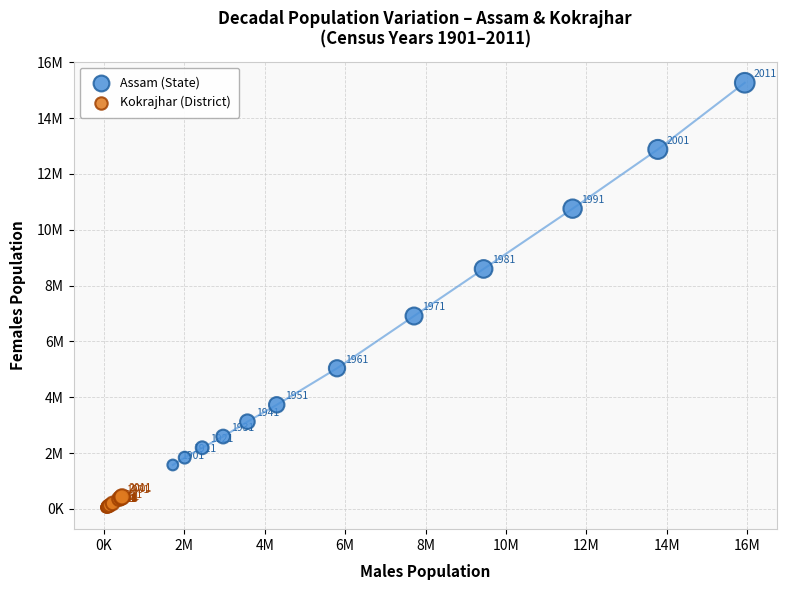

What are all the series names shown in the legend?

Assam (State), Kokrajhar (District)